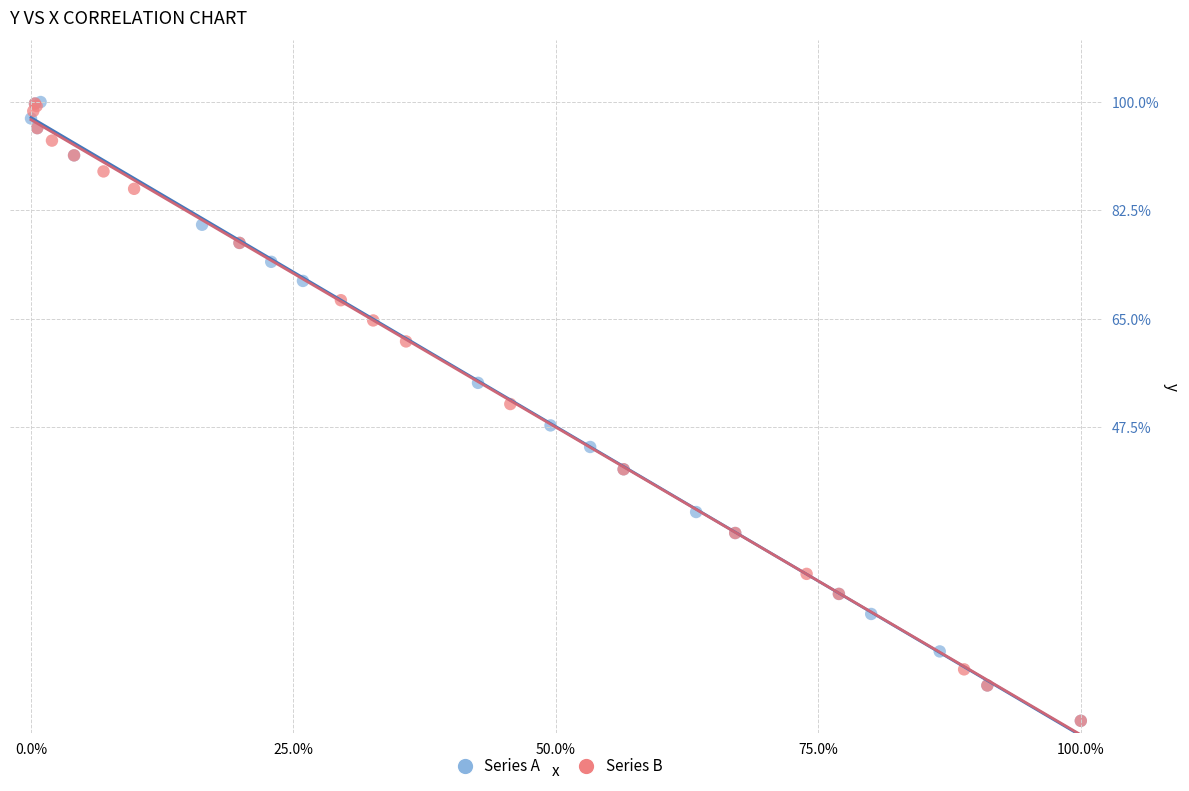

What are all the series names shown in the legend?

Series A, Series B